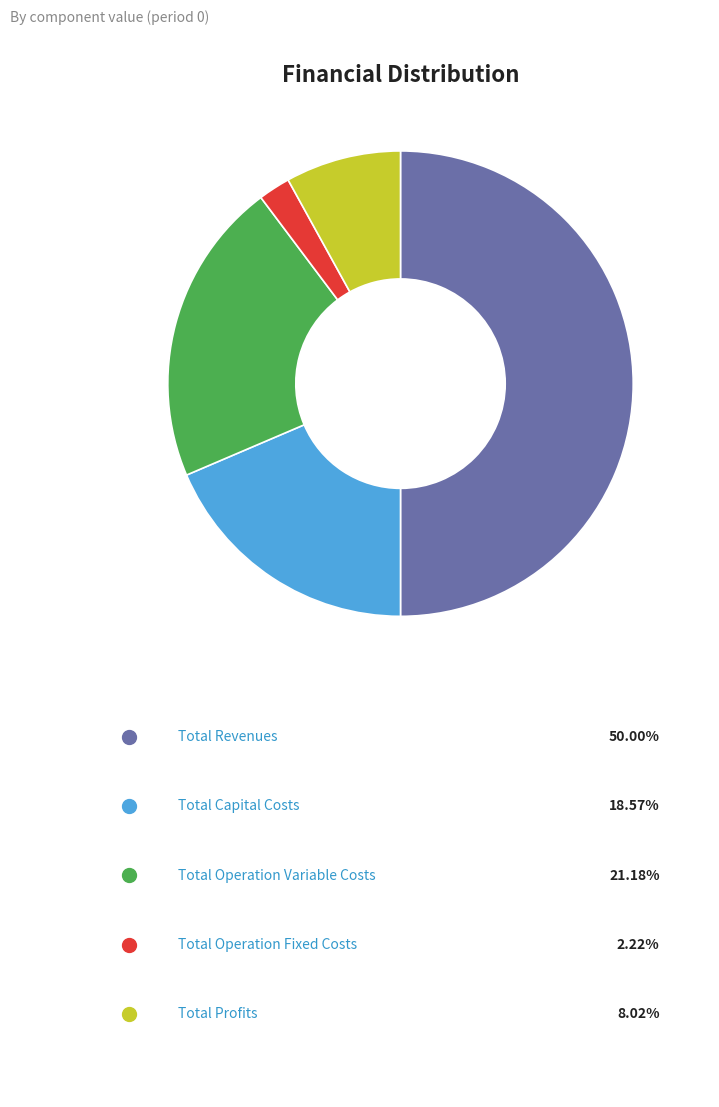

How many segments does this pie chart have?

5